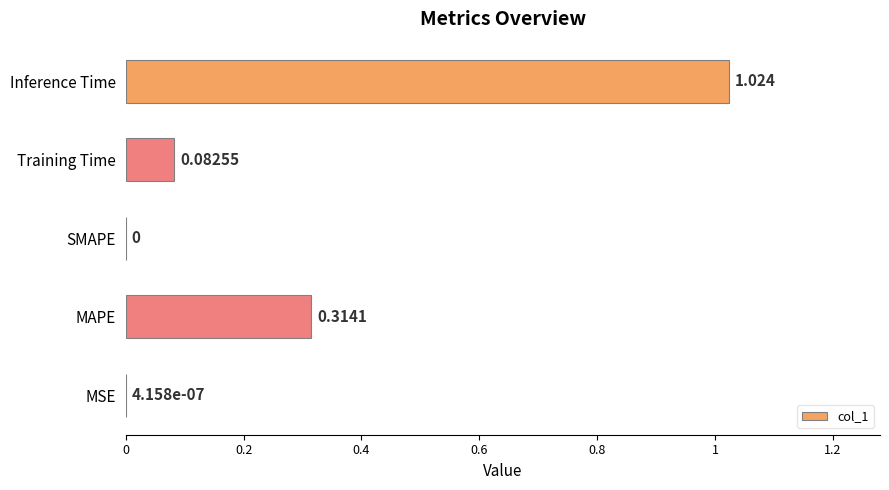

Which has a higher value, MSE or Inference Time?

Inference Time